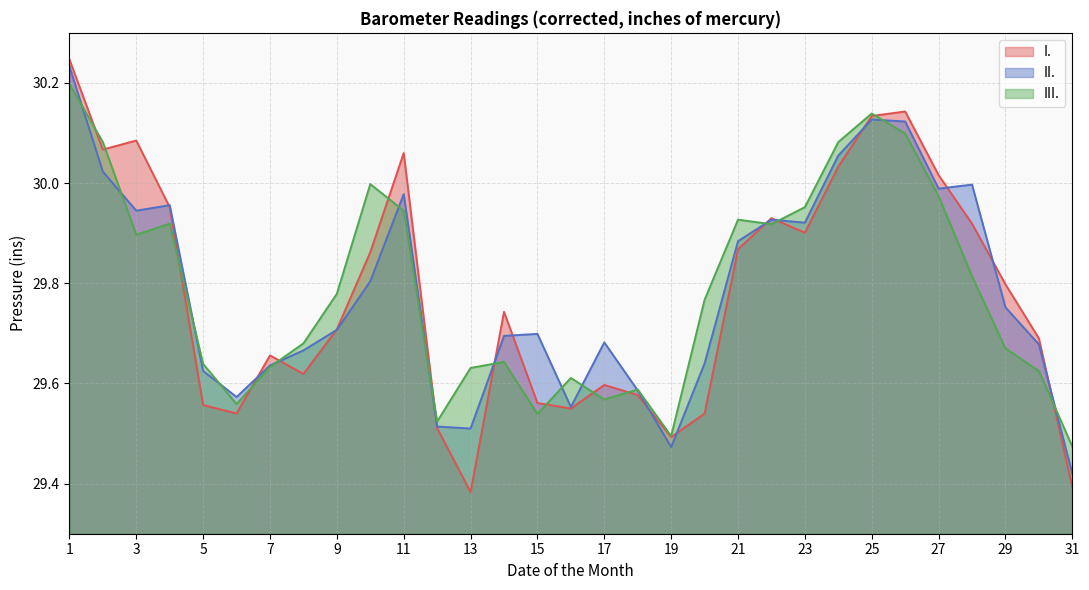

How many intersections are there between III. and I.?

15